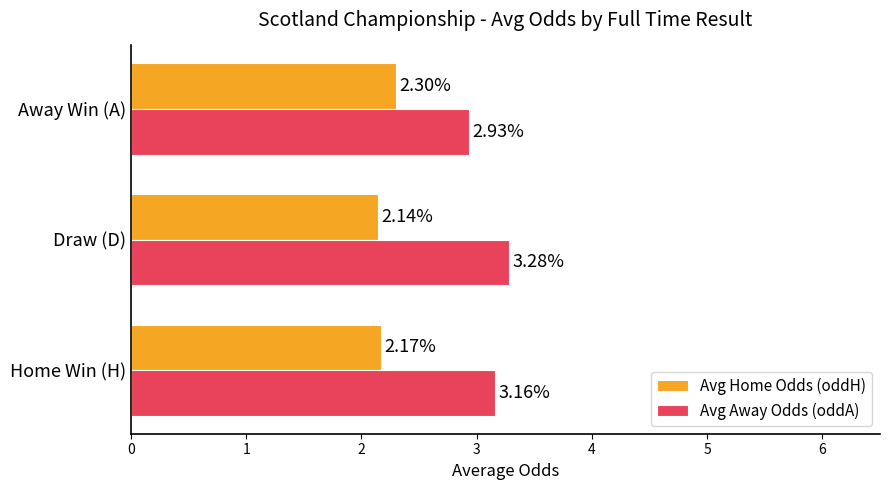

At which category does the chart reach its minimum across all series?

Draw (D)